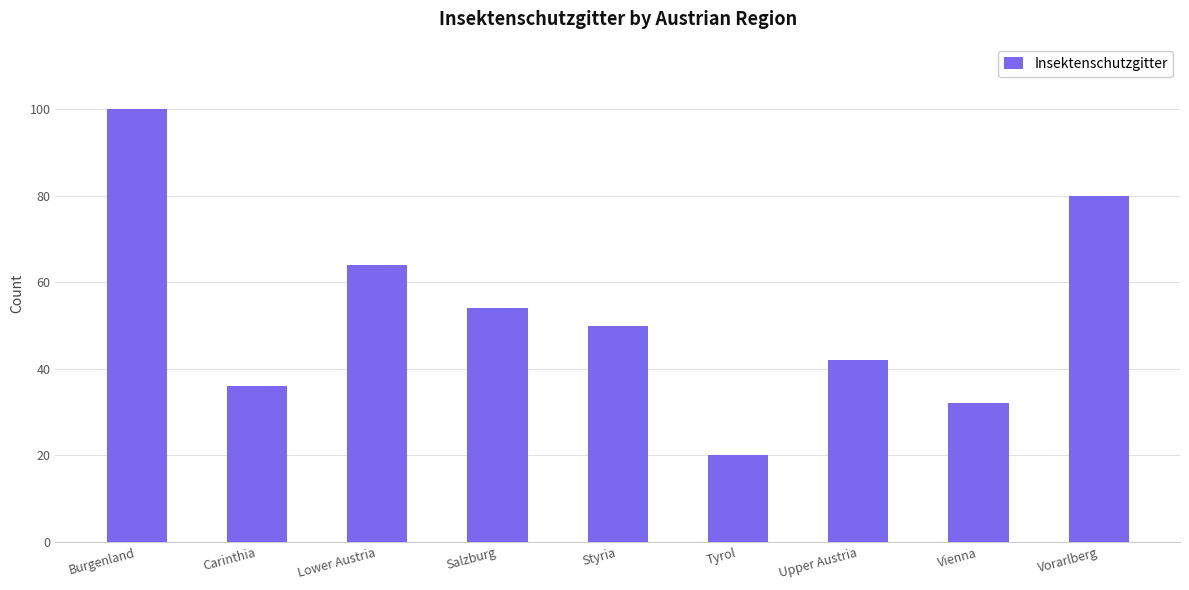

Which has a higher value, Carinthia or Lower Austria?

Lower Austria